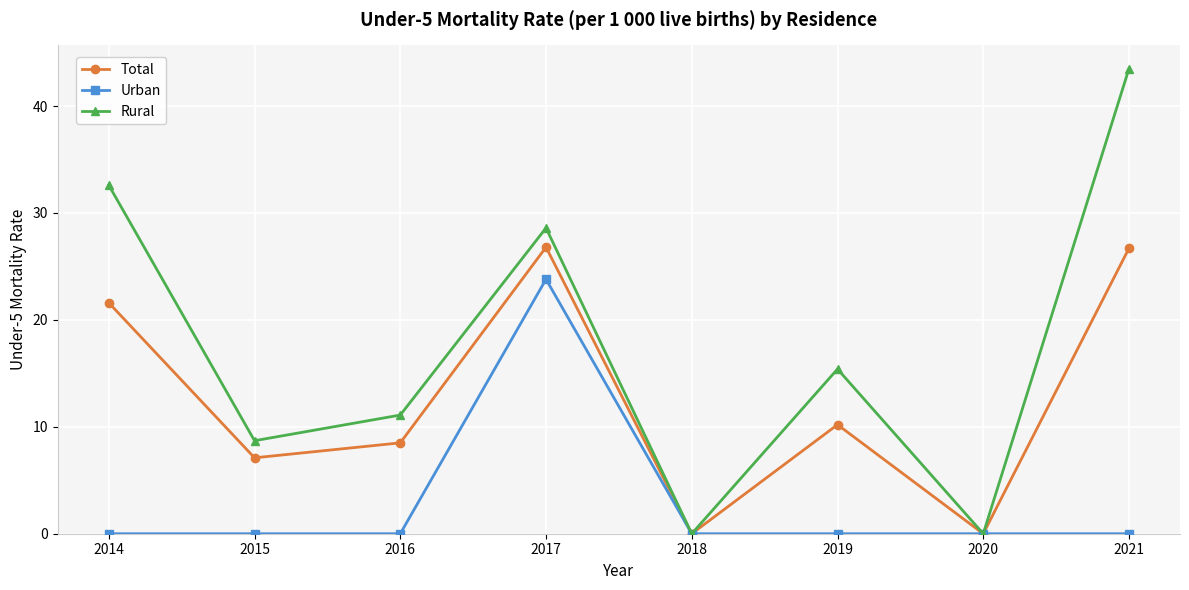

How many data points does each series have?

8